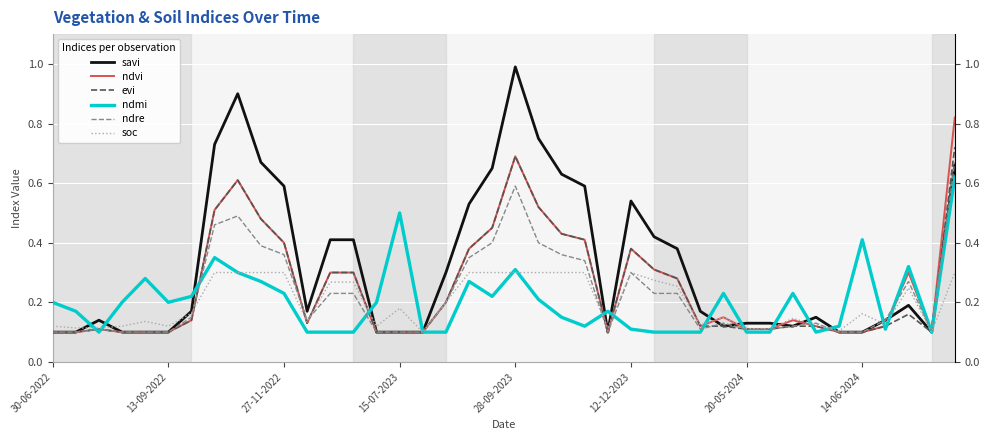

Between 22 and 32, which series saw the biggest shift?

savi